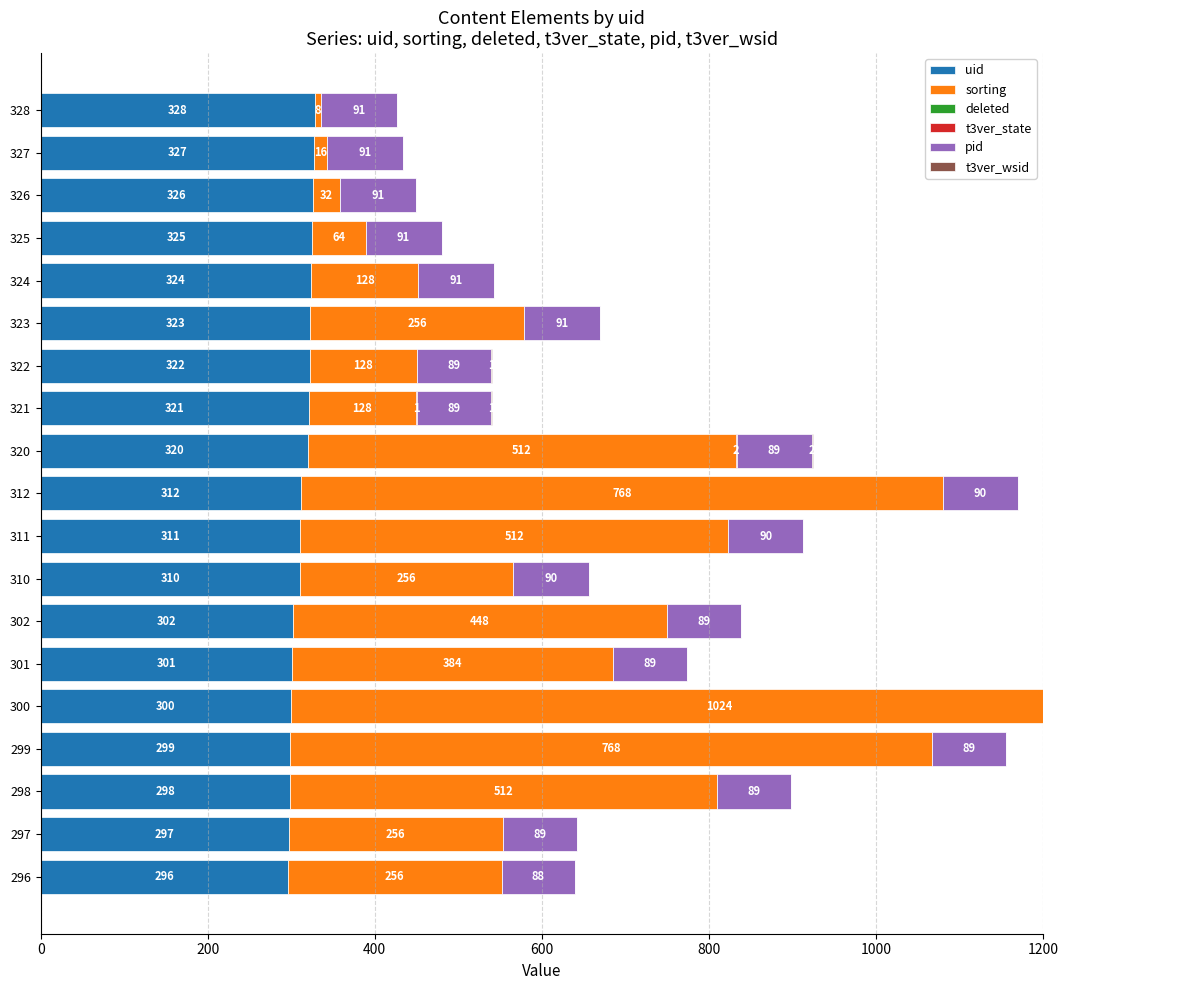

Which series has the largest total across all categories?

sorting